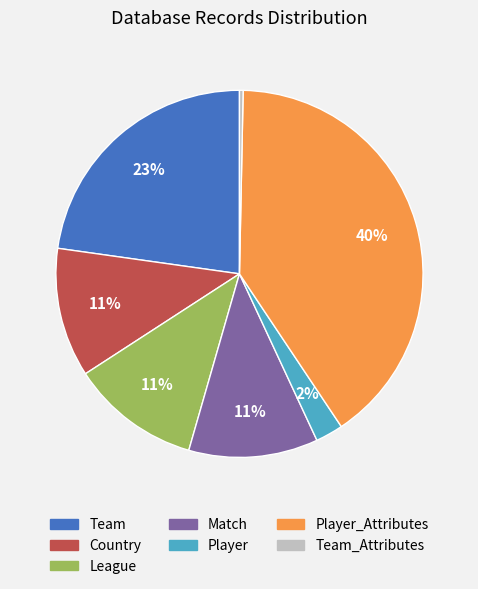

What is the largest slice in the pie chart?

Player_Attributes